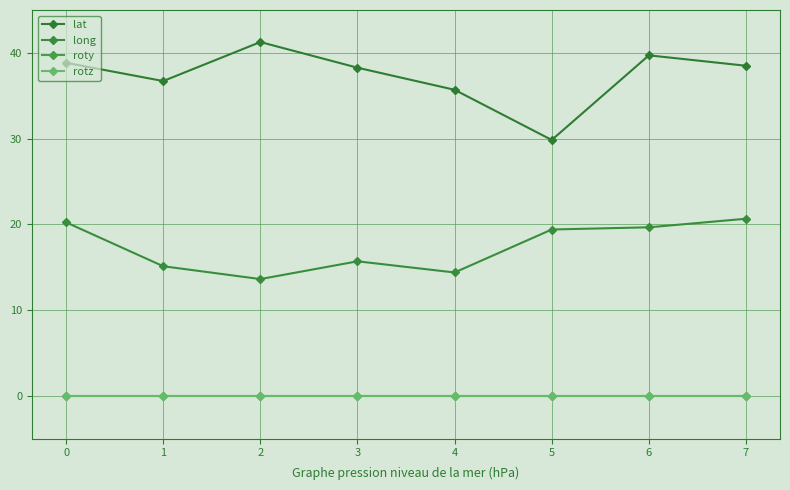

Does the chart have visible grid lines?

Yes